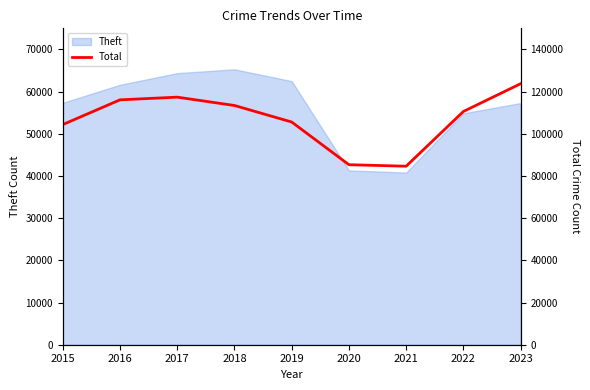

The chart shows a value of 110577 at 2022. True or false?

True